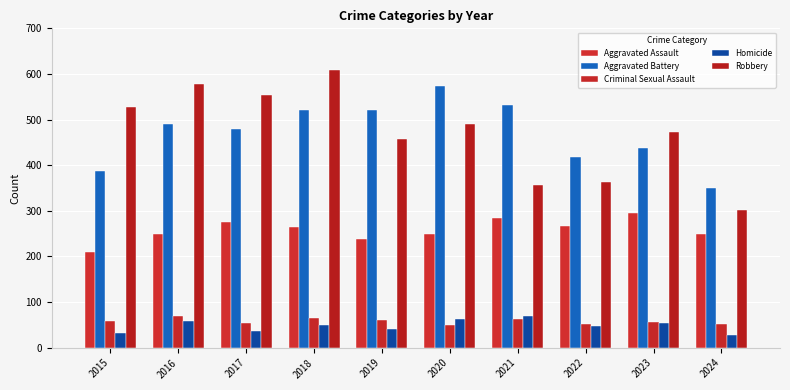

Reading right to left, extract all data points from this chart.

Aggravated Assault: 250	295	267	284	249	238	265	276	250	210
Aggravated Battery: 349	437	417	531	574	520	522	480	491	387
Criminal Sexual Assault: 51	56	52	62	49	61	66	55	69	58
Homicide: 27	55	47	69	63	40	49	37	59	32
Robbery: 302	473	364	357	491	458	608	553	579	527